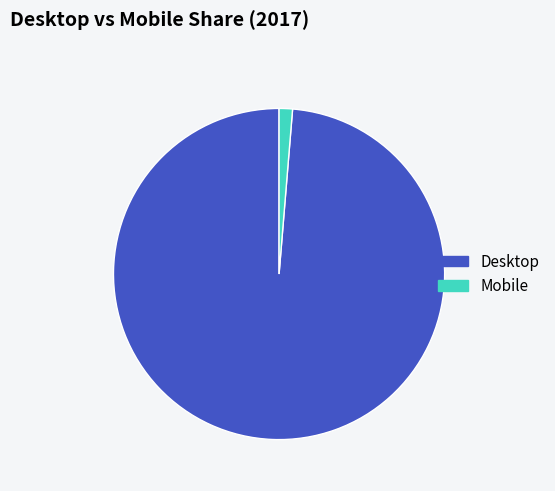

Is the sum of Desktop and Mobile greater than half?

Yes